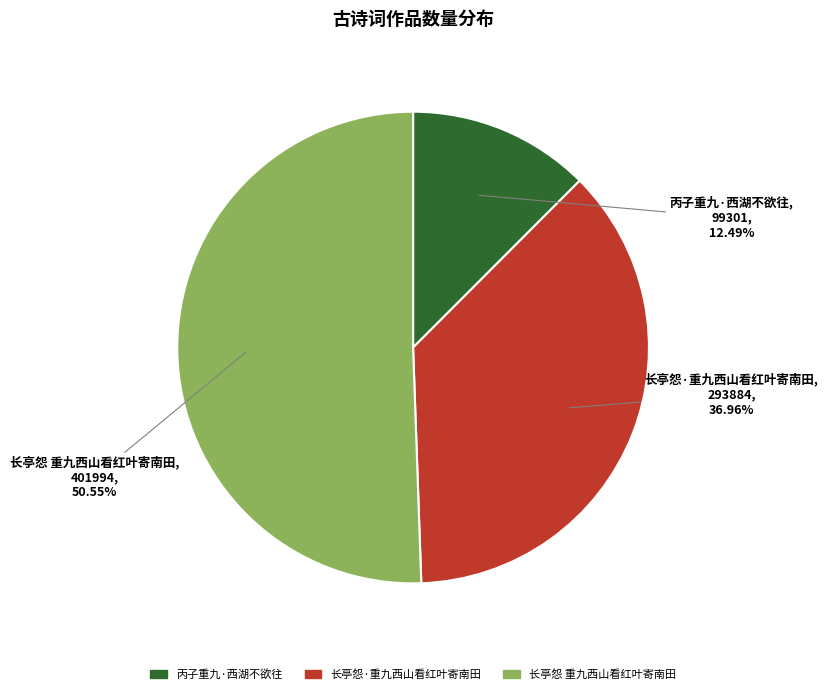

How many slices are in this pie chart?

3